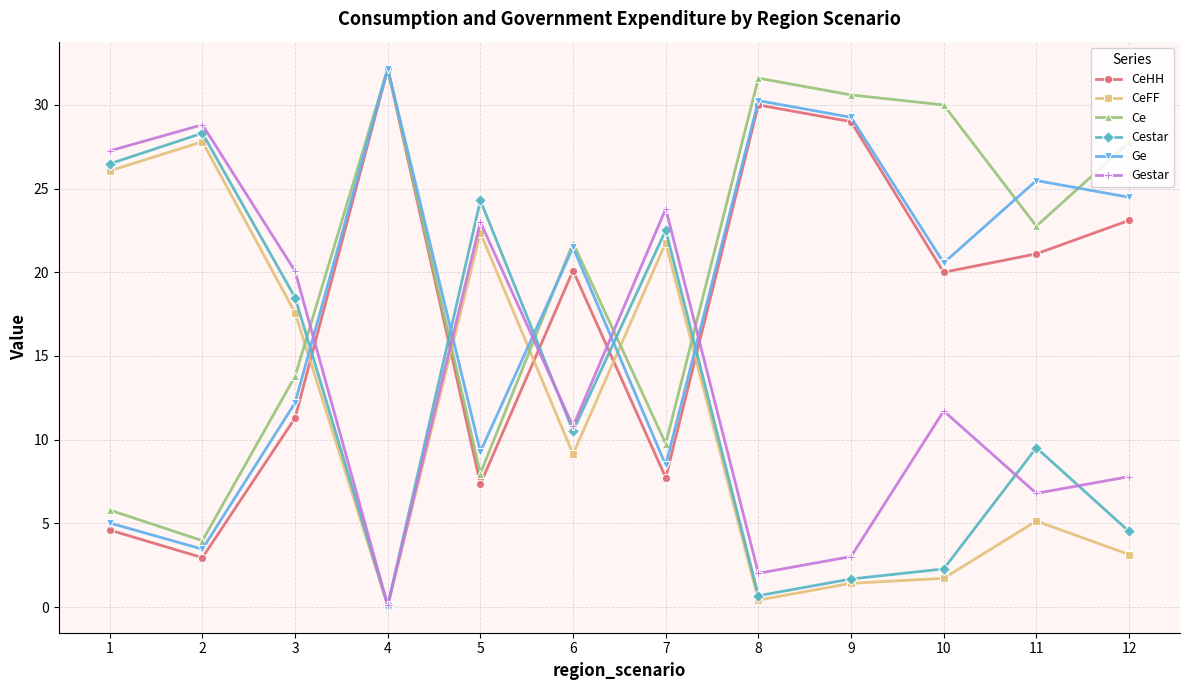

Which series changed the most between 9 and 12?

CeHH